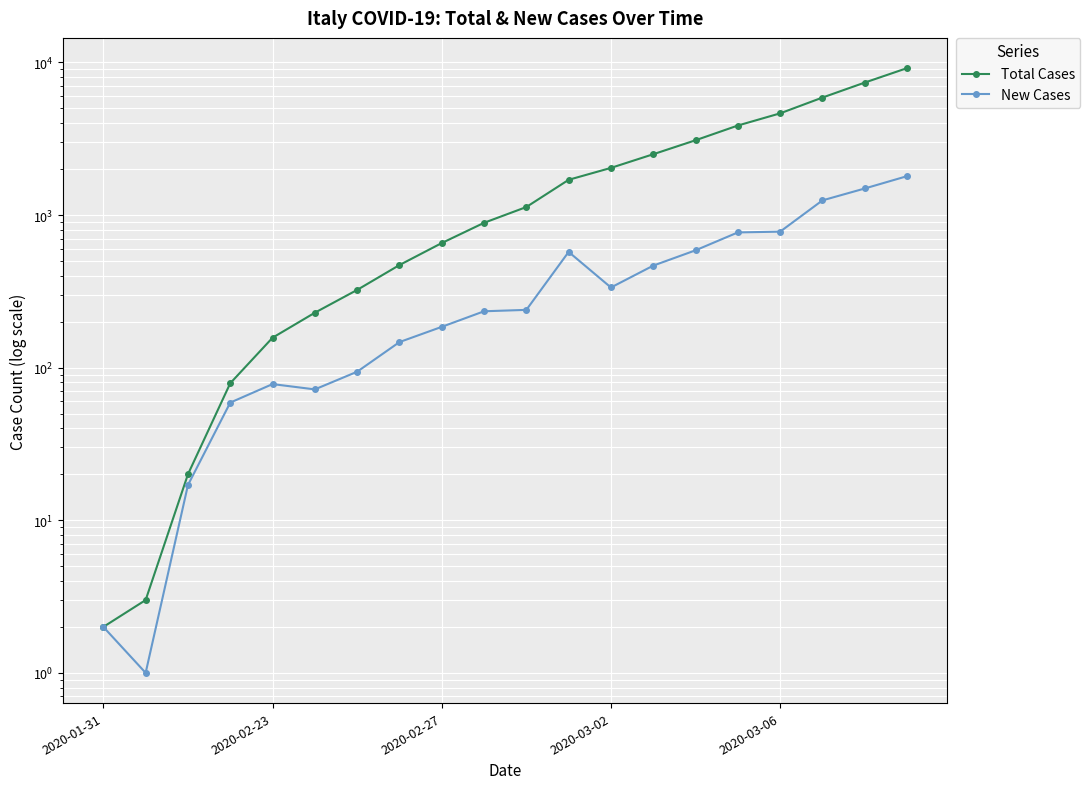

At how many categories does at least one series exceed 7336?

2